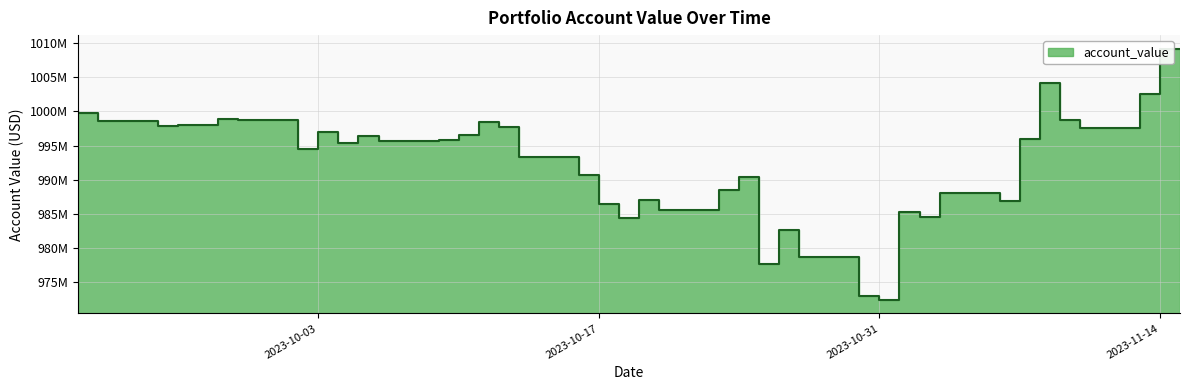

At which category does the chart reach its minimum across all series?

2023-11-01